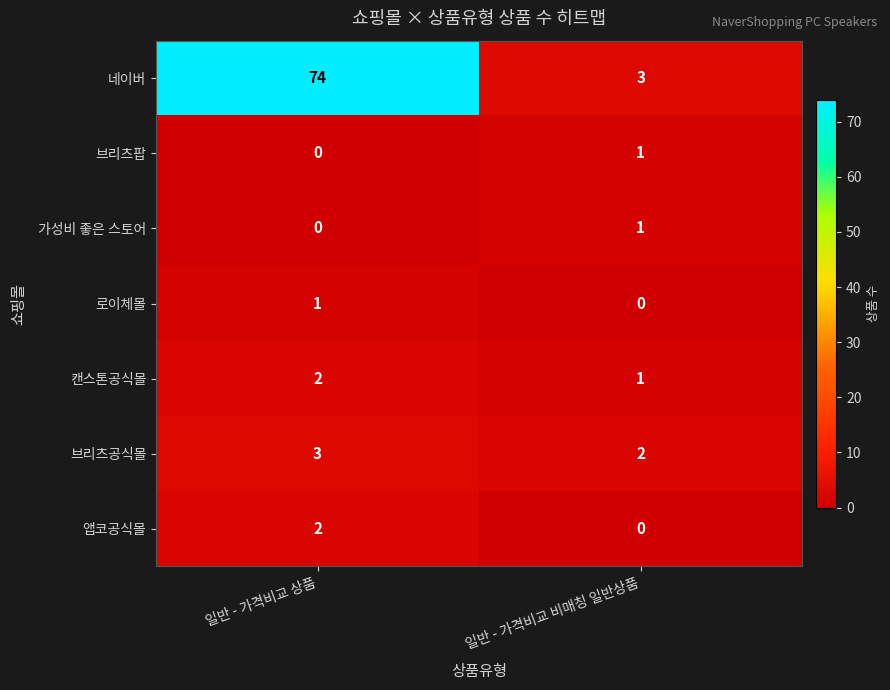

Is it true that 네이버 equals 74 at 일반 - 가격비교 상품?

True